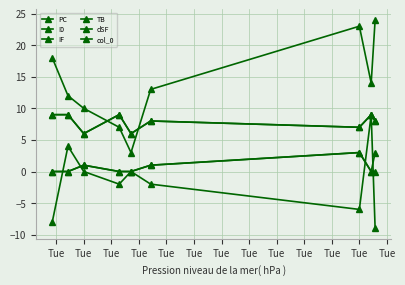

True or false: PC and col_0 intersect in this chart.

False